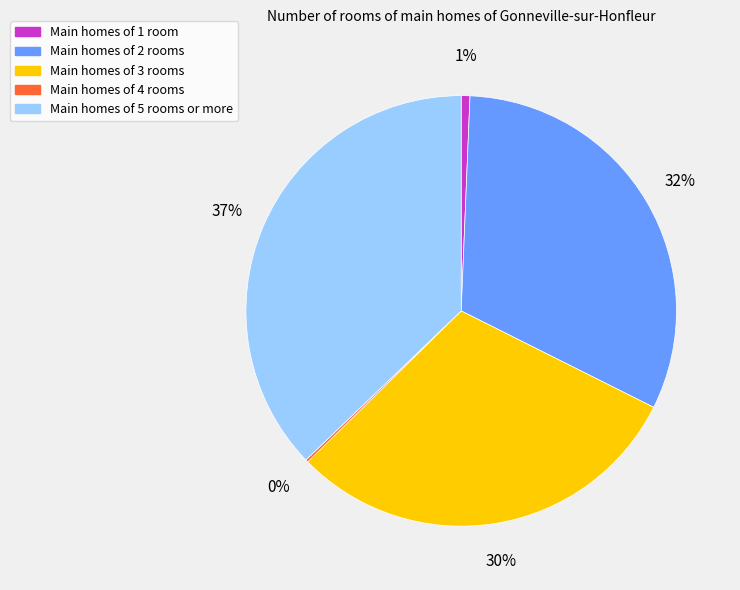

Does any single category account for the majority?

No